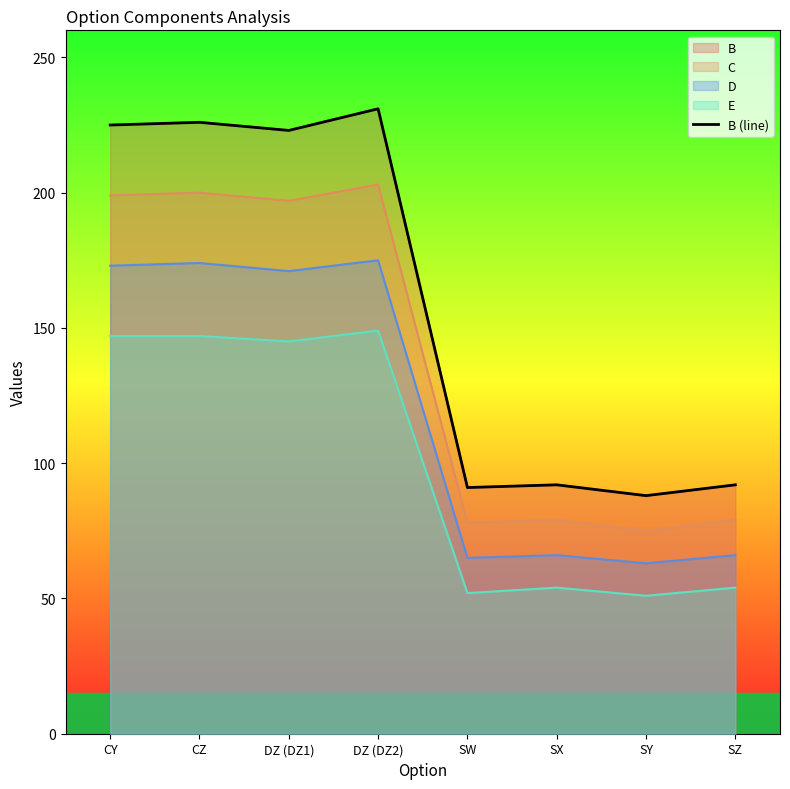

Is it true that the value at SZ is 133?

False